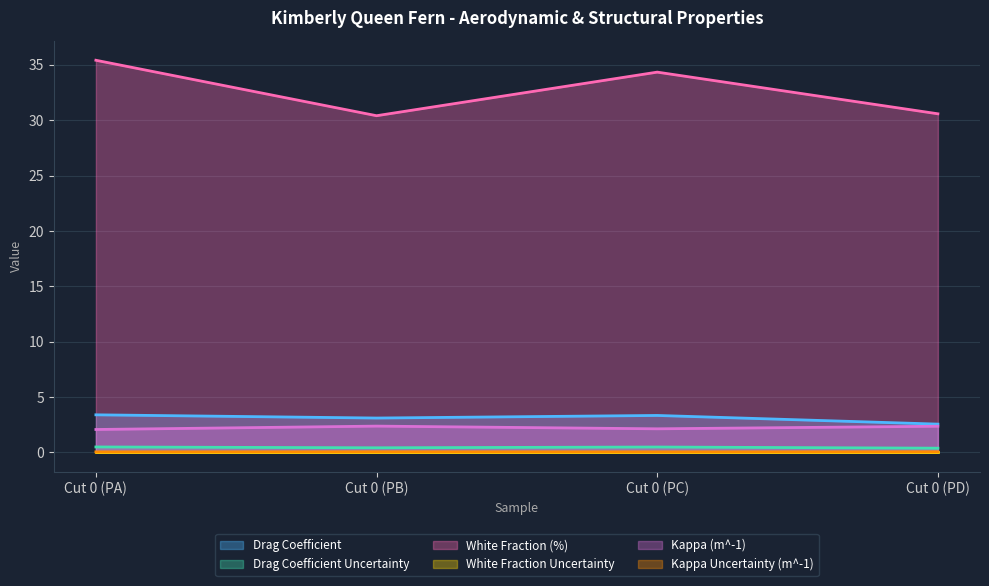

Count the Kappa Uncertainty (m^-1) values in the range 0 to 1.

4